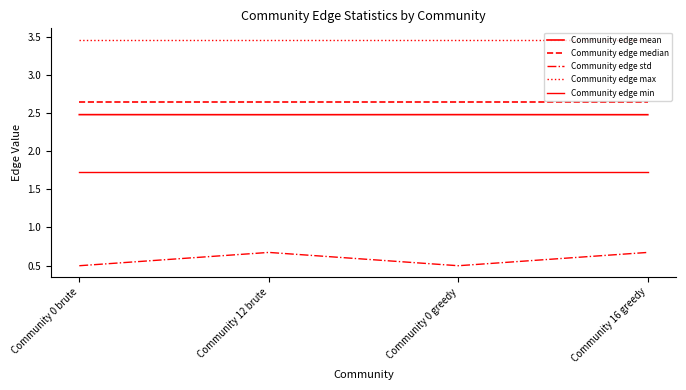

List the series in order of their peak value, highest first.

Community edge max, Community edge median, Community edge mean, Community edge min, Community edge std